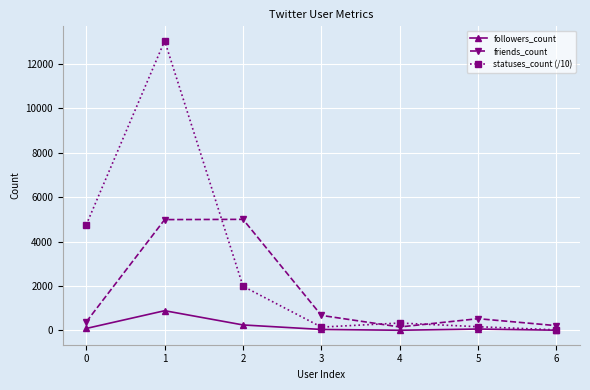

List the series in order of their peak value, highest first.

statuses_count (/10), friends_count, followers_count